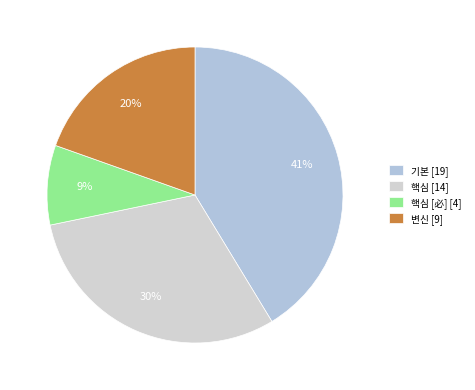

Is there a majority slice in this chart?

No